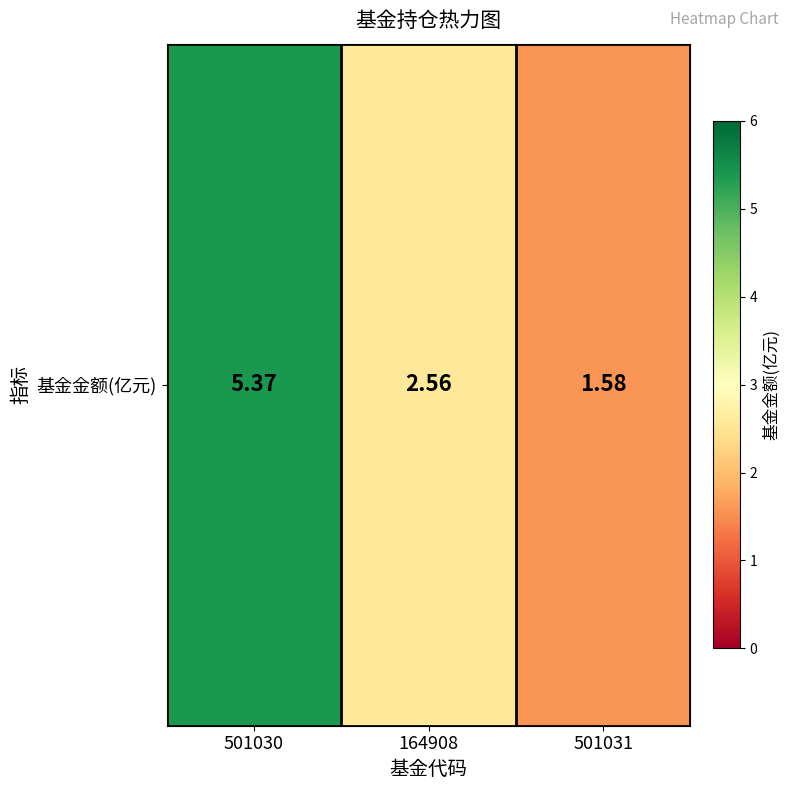

Which label corresponds to the largest value in the chart?

501030